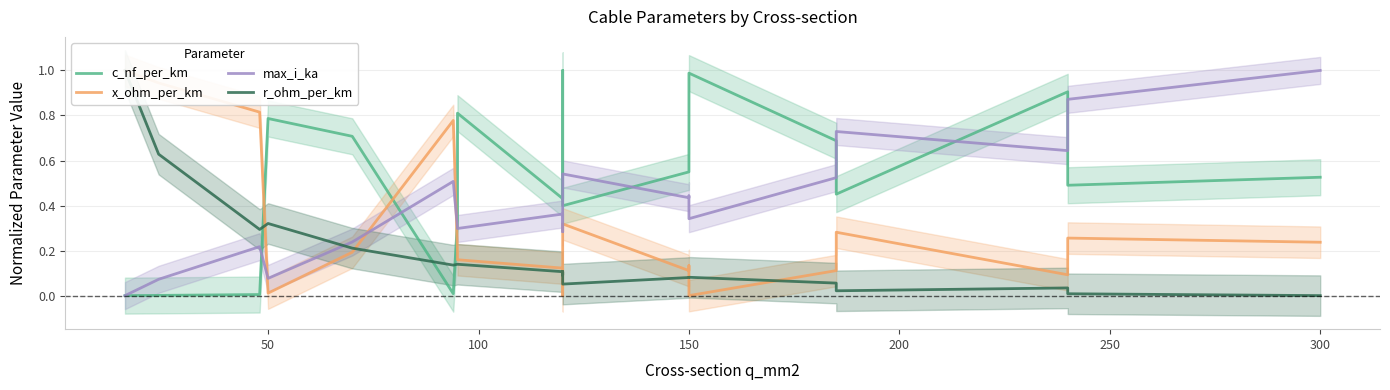

What is the greatest value displayed?

1.0